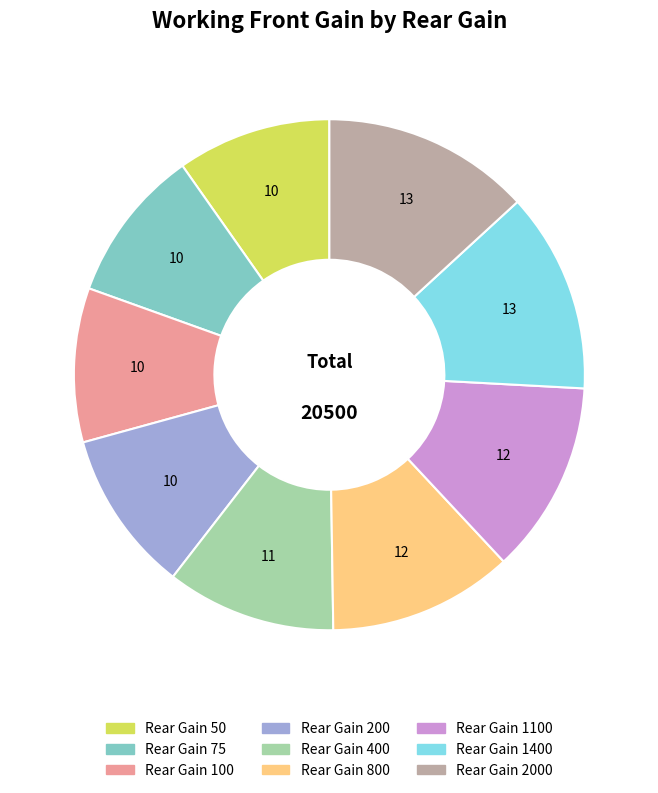

Is there any slice that represents more than half of the pie?

No